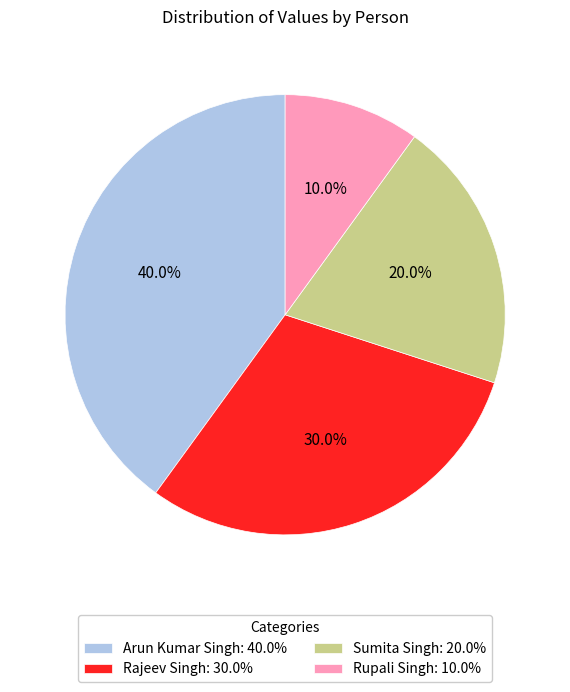

What percentage is NOT represented by Rajeev Singh?

70.0%